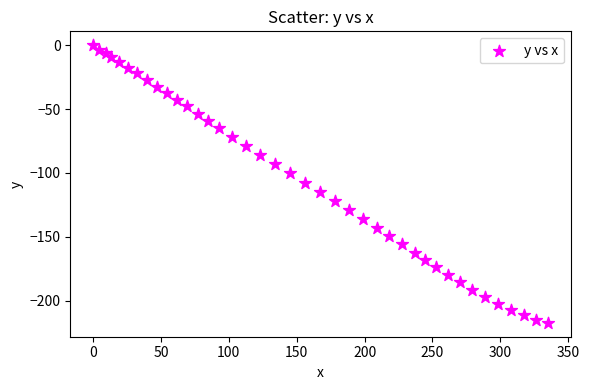

What is the range of X values (max minus min)?

335.1